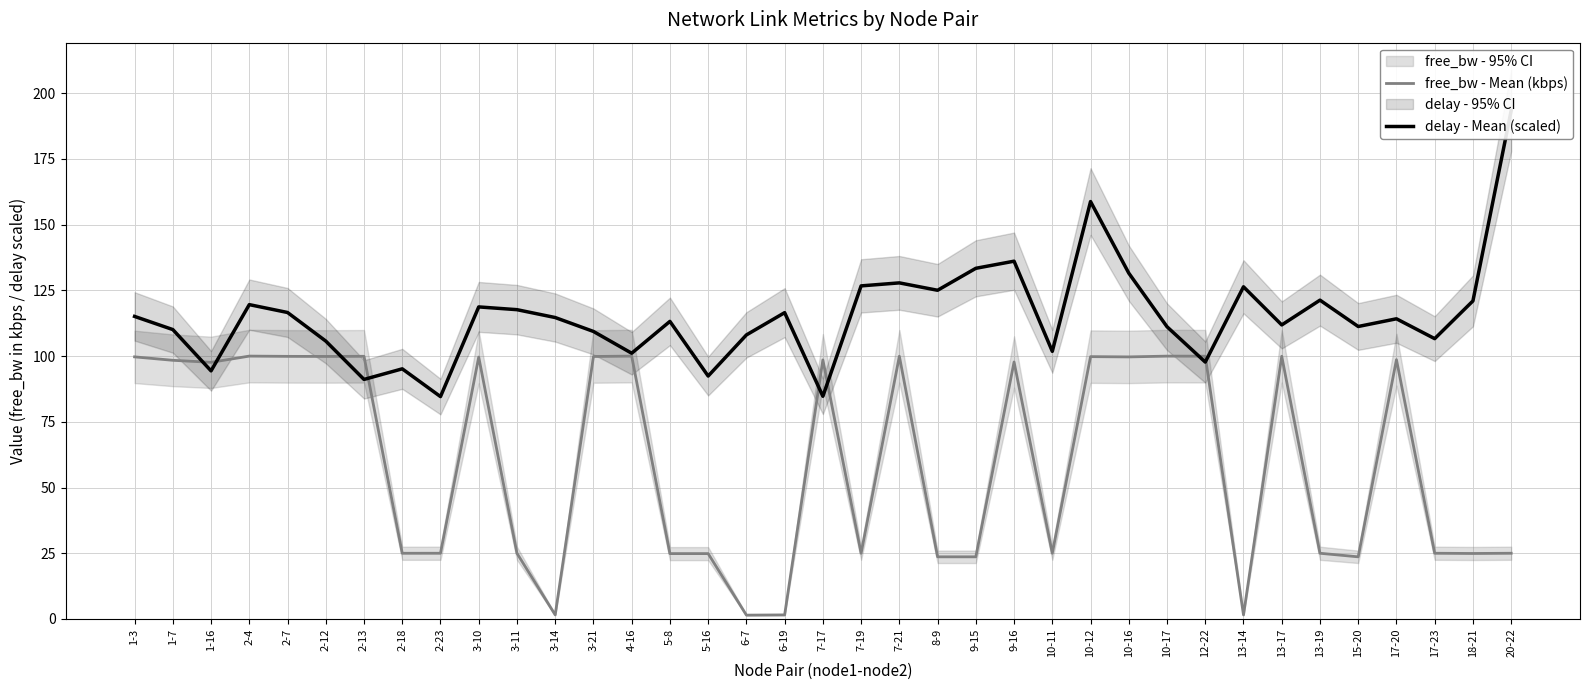

Which category has the lowest value in the delay - Mean (scaled) series?

2-23